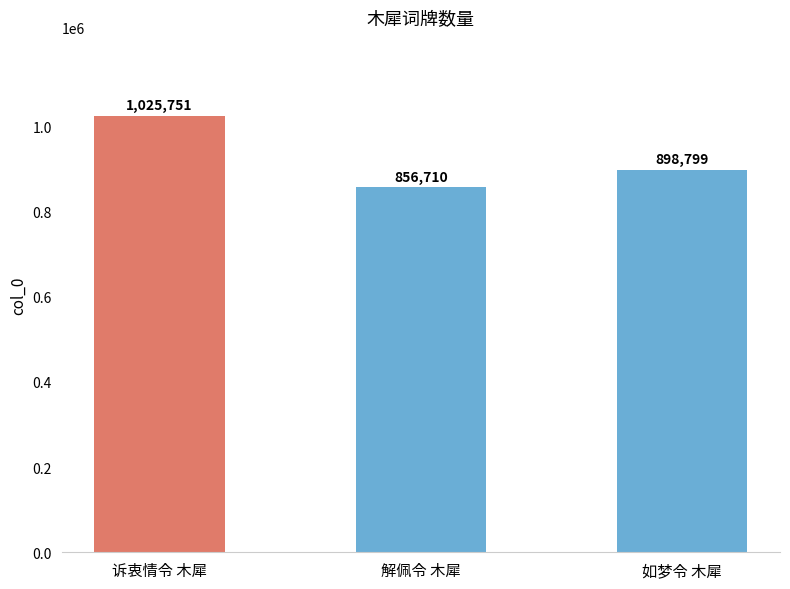

Are the bars horizontal?

No